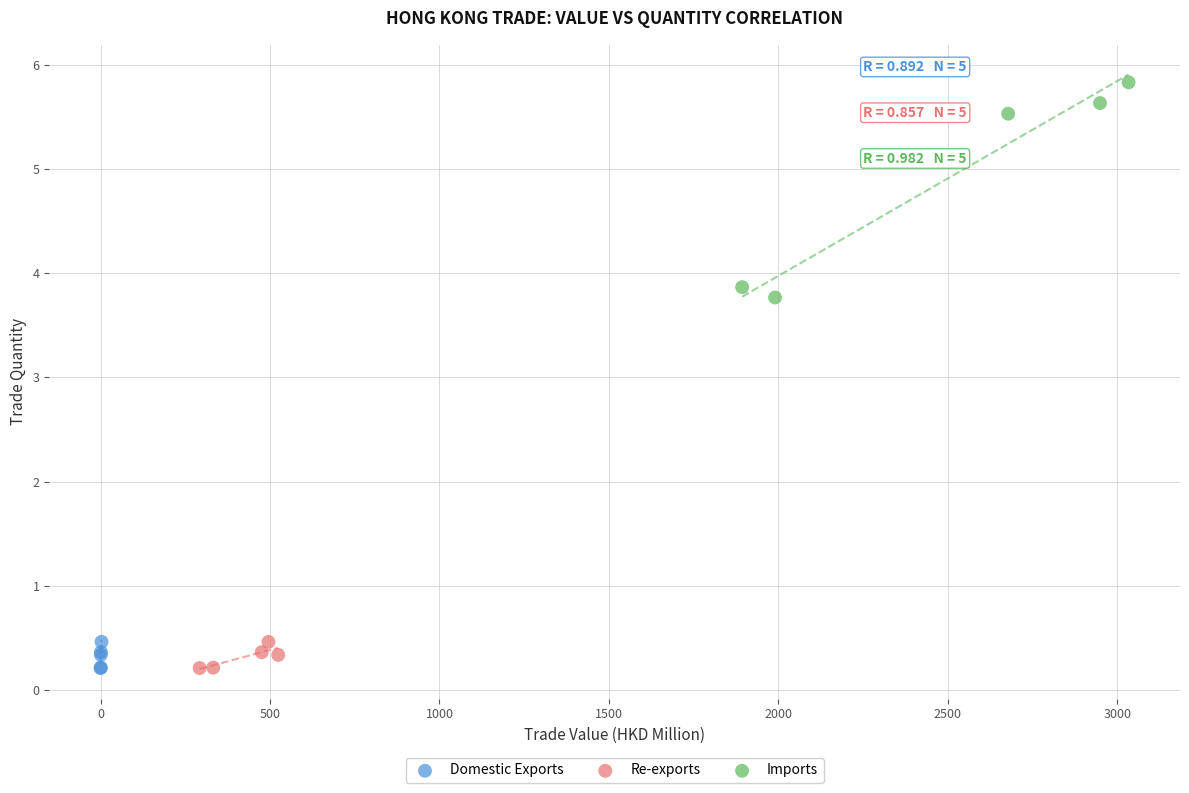

Which series has the largest Y range (max minus min)?

Imports